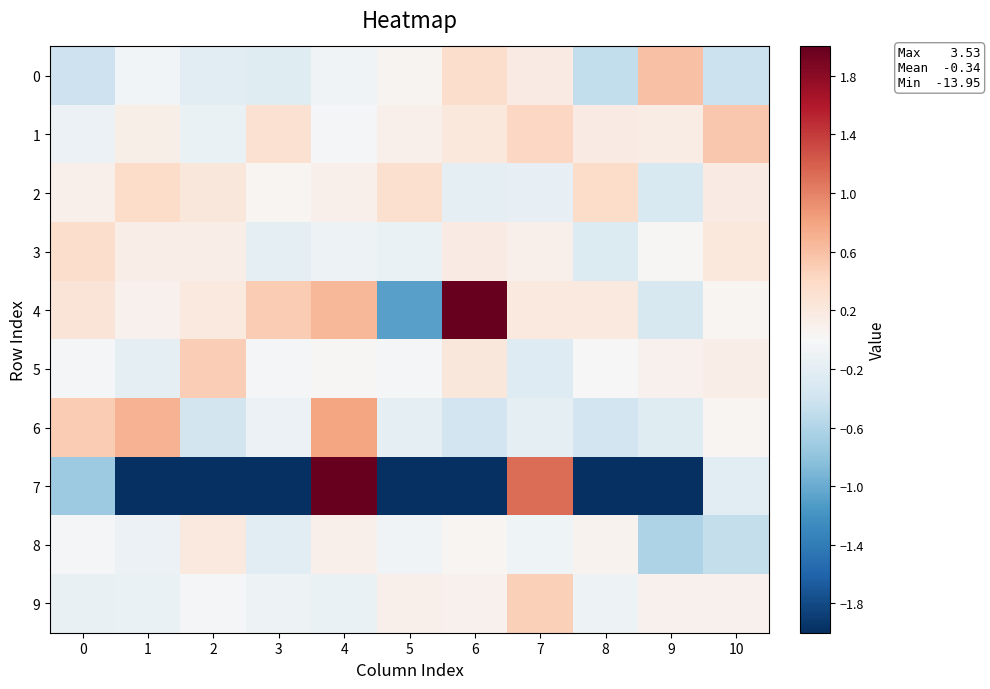

Reading left to right, transcribe all the data shown in this chart.

0: 0=-0.4	1=-0.1	2=-0.2	3=-0.2	4=-0.1	5=0.1	6=0.4	7=0.2	8=-0.5	9=0.6	10=-0.4
1: 0=-0.1	1=0.1	2=-0.1	3=0.3	4=-0.0	5=0.1	6=0.2	7=0.4	8=0.2	9=0.1	10=0.5
2: 0=0.1	1=0.4	2=0.2	3=0.0	4=0.1	5=0.3	6=-0.2	7=-0.2	8=0.4	9=-0.3	10=0.2
3: 0=0.4	1=0.1	2=0.1	3=-0.2	4=-0.1	5=-0.1	6=0.2	7=0.1	8=-0.3	9=0.0	10=0.2
4: 0=0.3	1=0.1	2=0.2	3=0.5	4=0.7	5=-1.1	6=2.1	7=0.2	8=0.2	9=-0.3	10=0.0
5: 0=-0.0	1=-0.2	2=0.5	3=-0.0	4=0.0	5=-0.0	6=0.2	7=-0.3	8=-0.0	9=0.1	10=0.1
6: 0=0.5	1=0.7	2=-0.4	3=-0.1	4=0.8	5=-0.2	6=-0.4	7=-0.2	8=-0.4	9=-0.2	10=0.0
7: 0=-0.7	1=-14.0	2=-6.8	3=-6.3	4=3.5	5=-4.7	6=-9.3	7=1.1	8=-2.2	9=-2.8	10=-0.2
8: 0=-0.0	1=-0.1	2=0.2	3=-0.2	4=0.1	5=-0.1	6=0.0	7=-0.1	8=0.1	9=-0.6	10=-0.5
9: 0=-0.2	1=-0.1	2=-0.0	3=-0.1	4=-0.1	5=0.1	6=0.1	7=0.5	8=-0.1	9=0.1	10=0.1